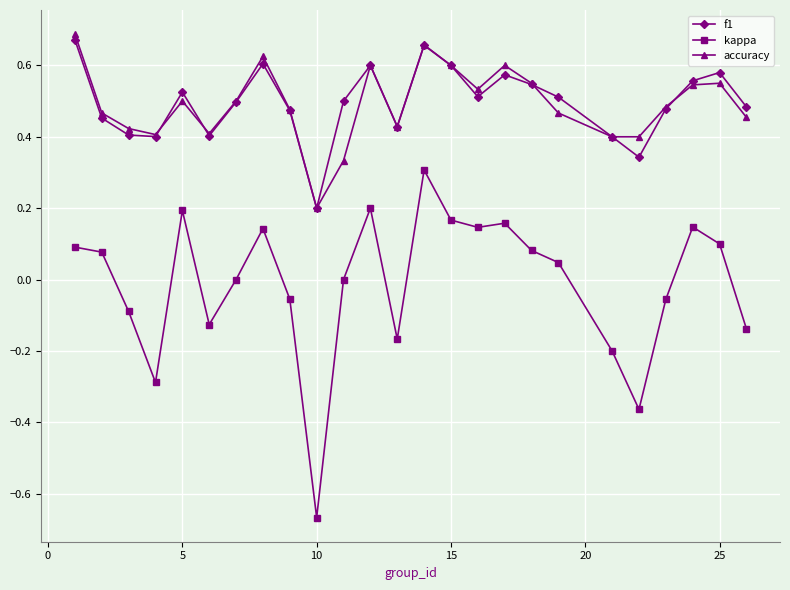

True or false: accuracy has more than 1 interior local peaks.

True